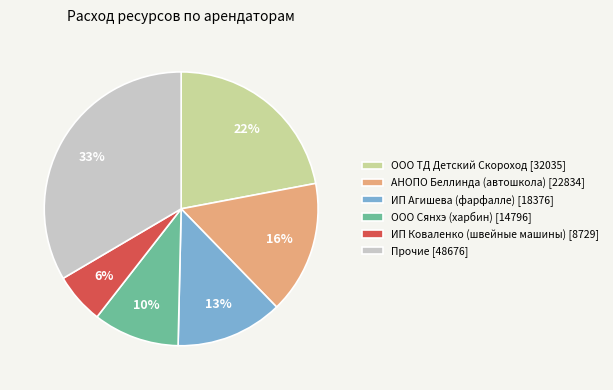

What percentage is the ООО Сянхэ (харбин) [14796] slice, to the nearest percent?

10%